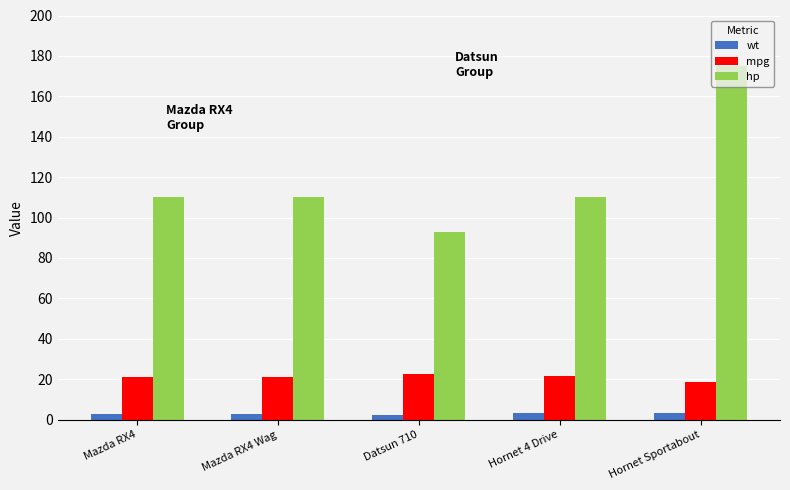

What is the label of the 5th bar from the left?

Hornet Sportabout